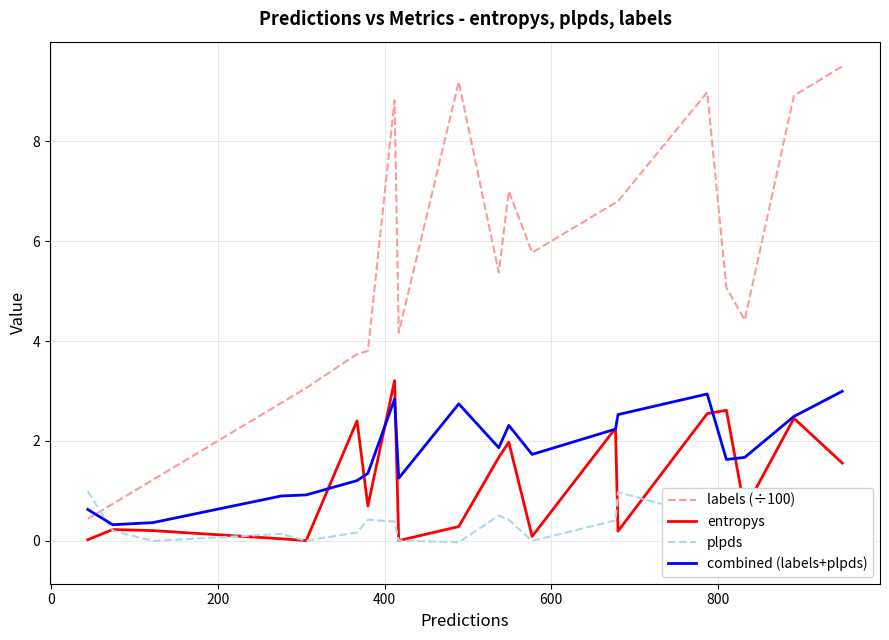

What is the maximum value for entropys?

3.2